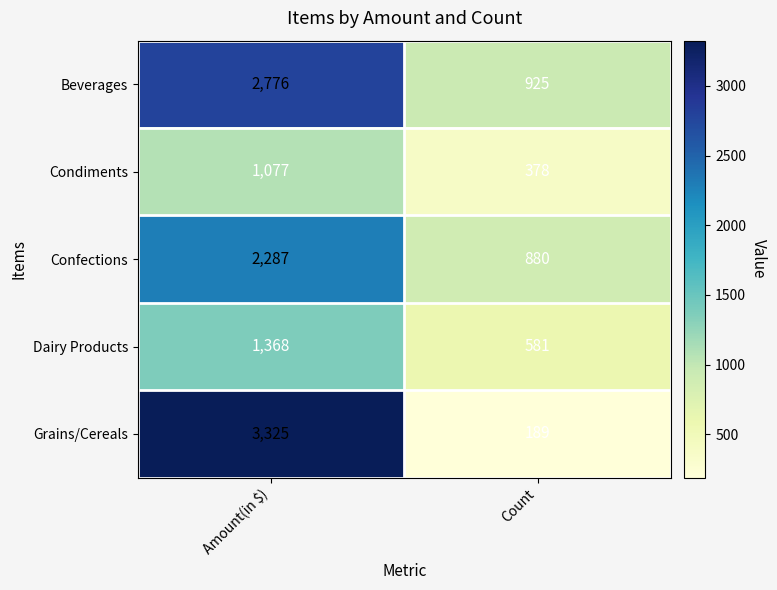

What is the total value across all series at Amount(in $)?

10833